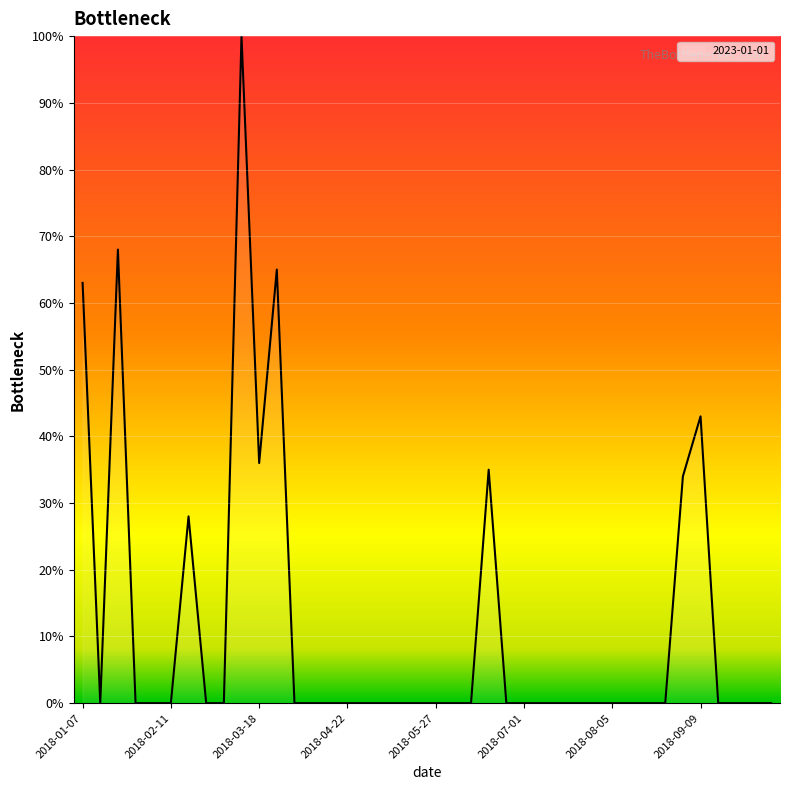

What is the difference between the maximum and minimum values?

100